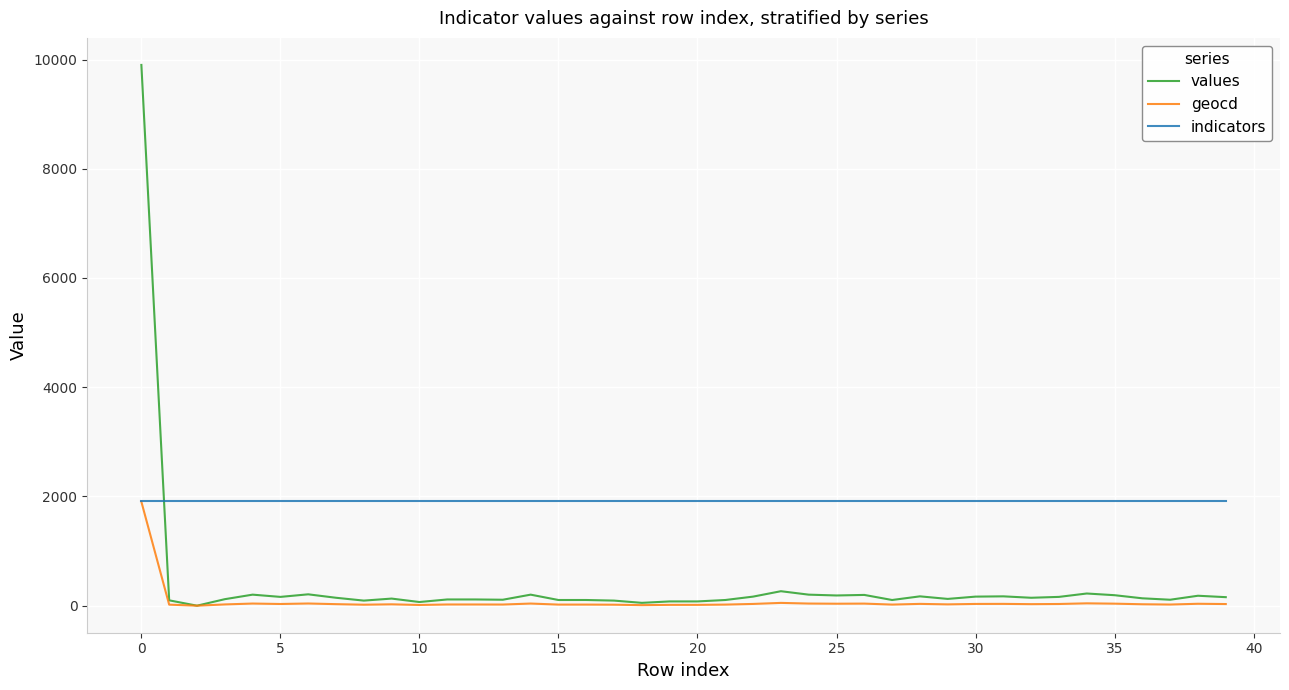

Which series has the largest range (max minus min)?

values